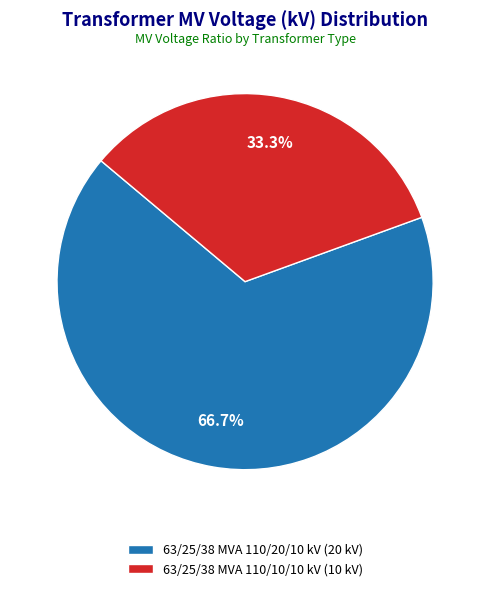

Count the number of slices in the pie.

2